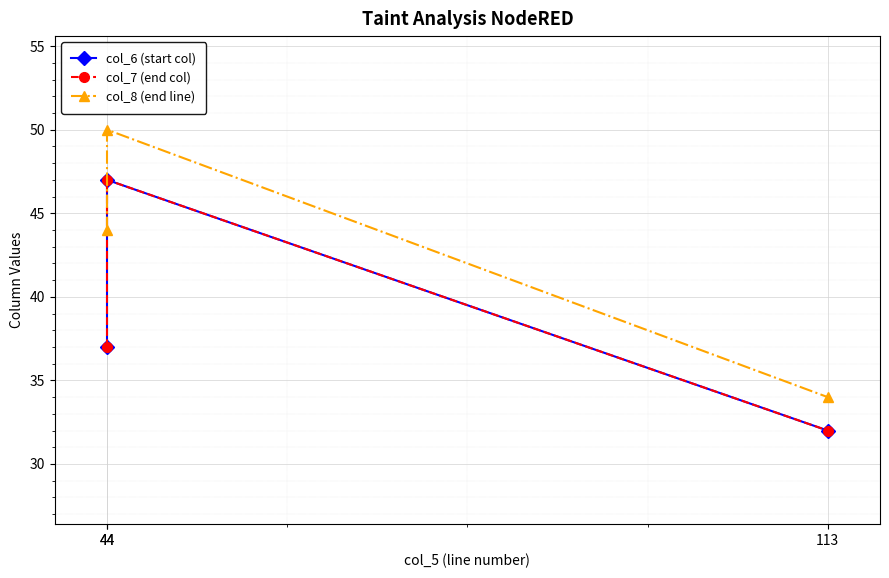

What are all the series names shown in the legend?

col_6 (start col), col_7 (end col), col_8 (end line)